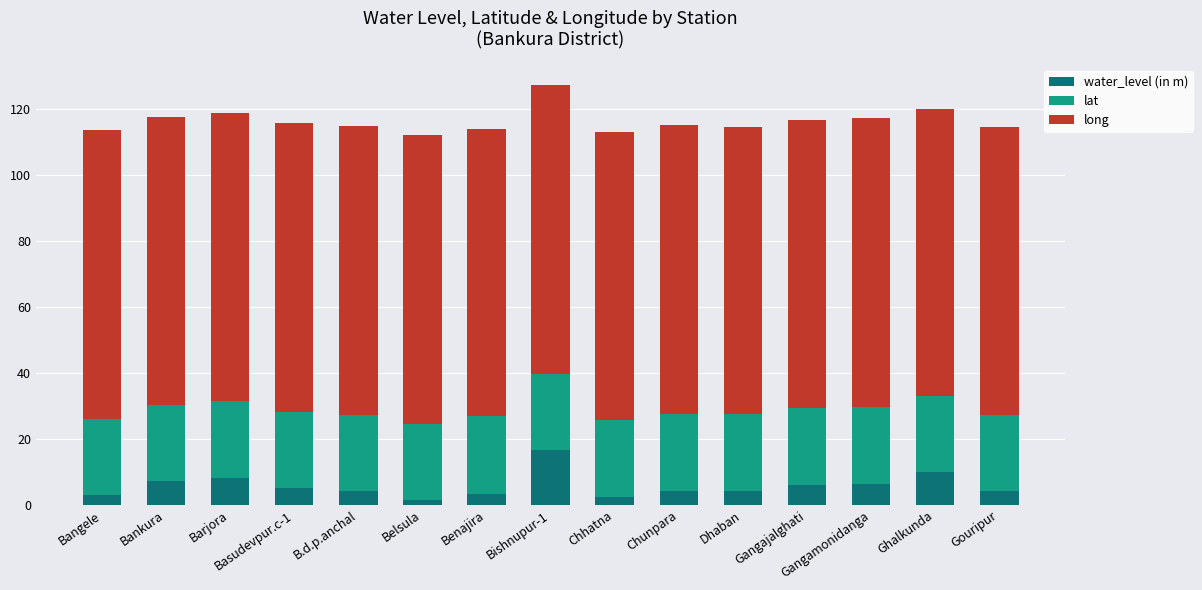

What is the total value across all series at Belsula?

111.9